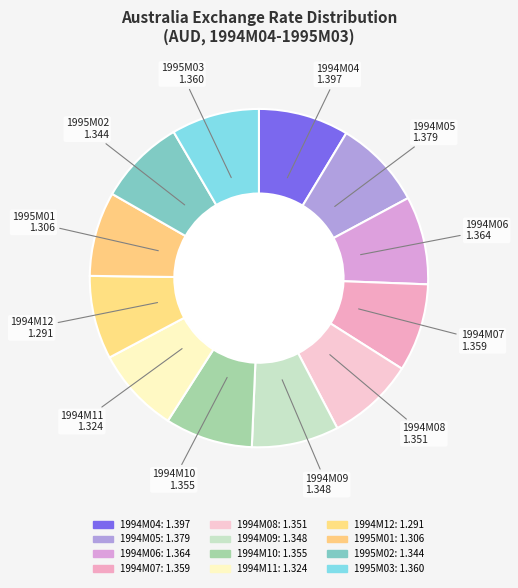

Which category has the smallest portion of the pie?

Australia (1994M12)